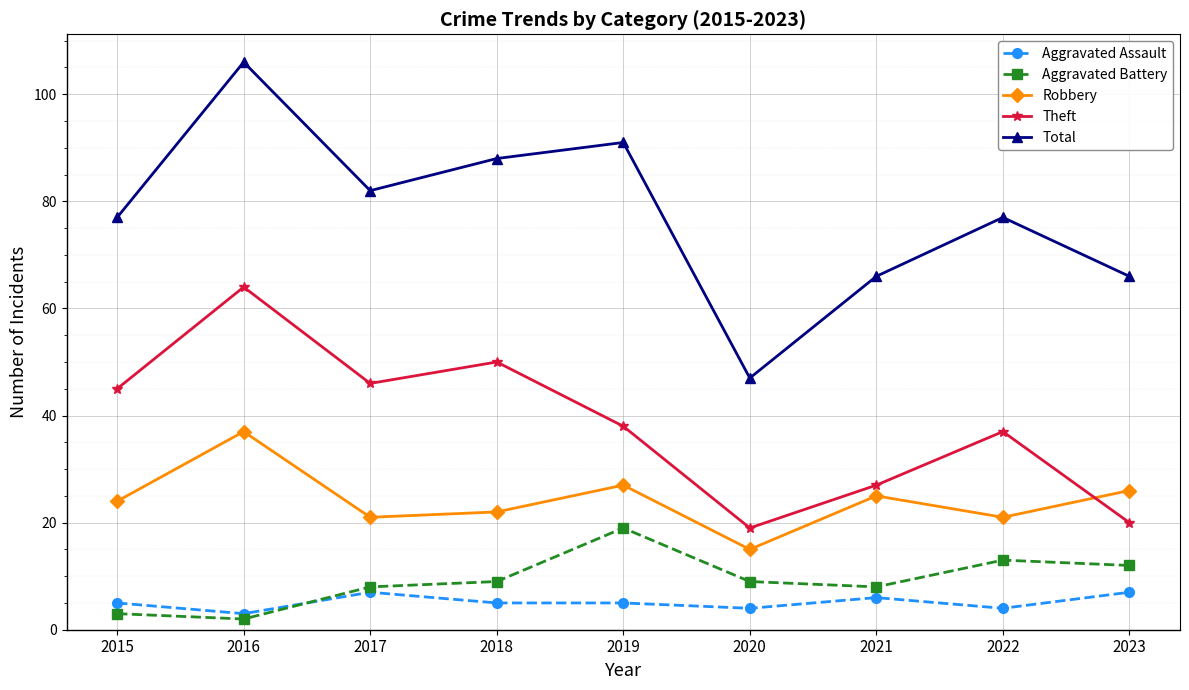

True or false: Aggravated Battery and Theft intersect in this chart.

False